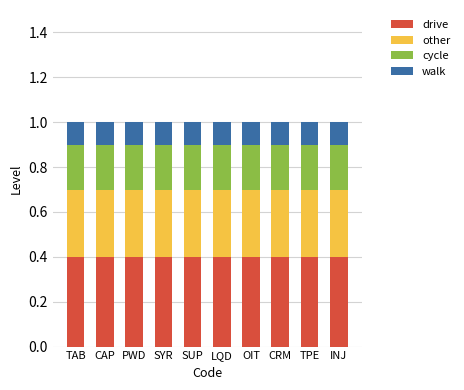

What is the sum of the drive values at PWD and TPE?

0.8